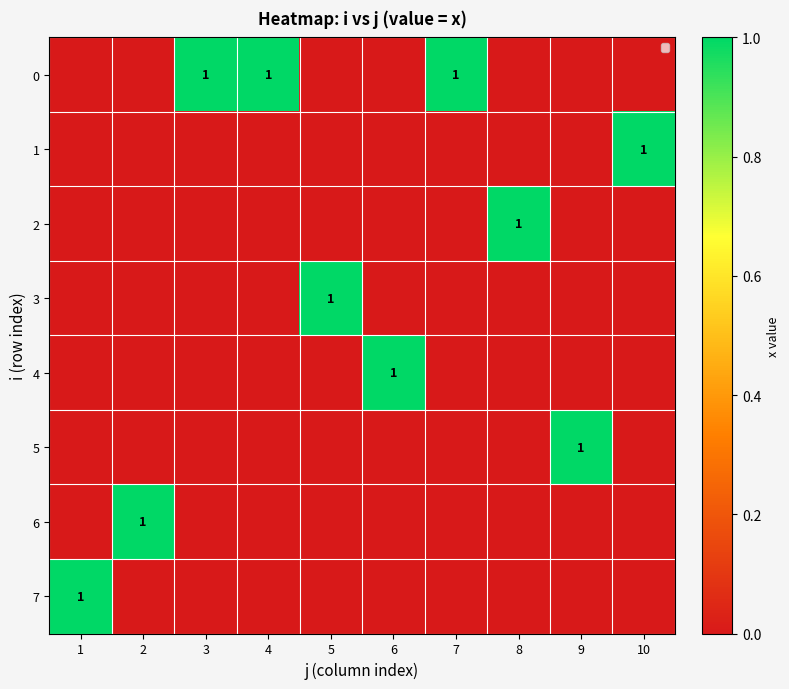

The 2 series shows 1 at 7. True or false?

False